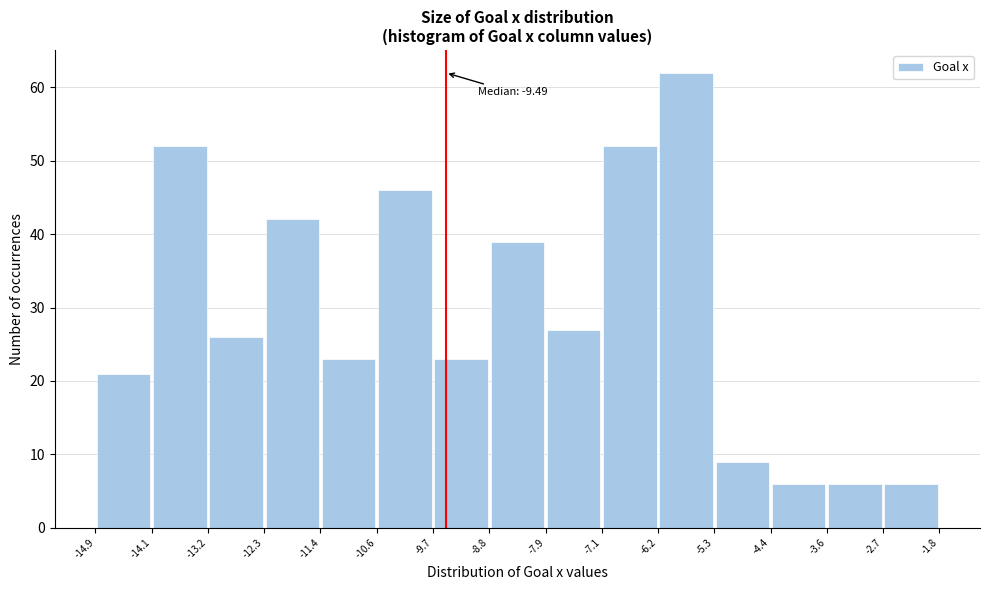

Which range on the x-axis has the tallest bar?

-6.2 to -5.3